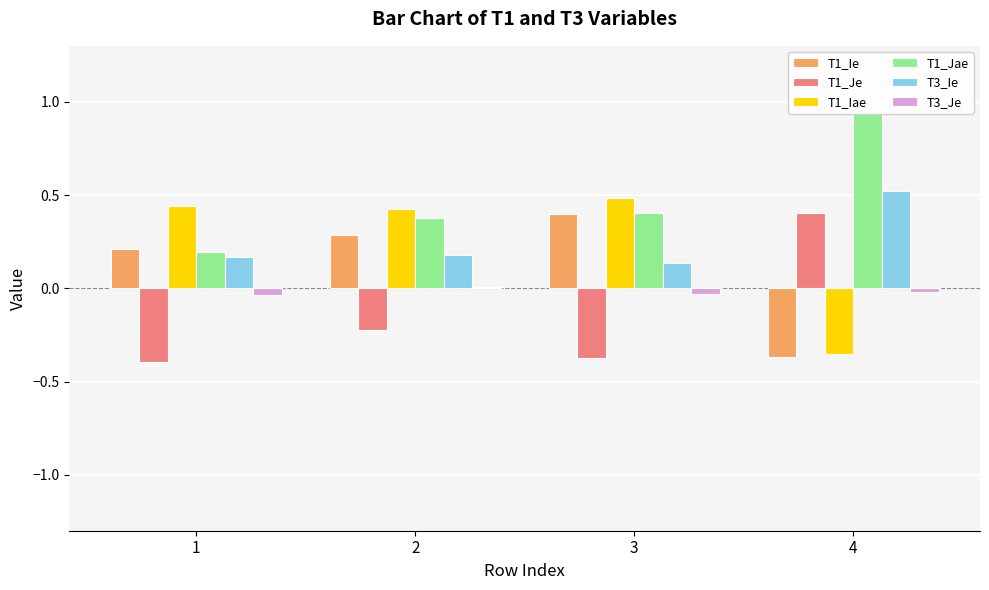

At which label does T1_Je first exceed 0?

4